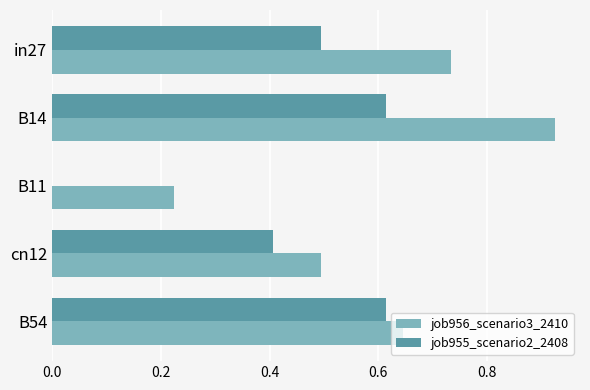

Which category has the highest value across all series?

B14